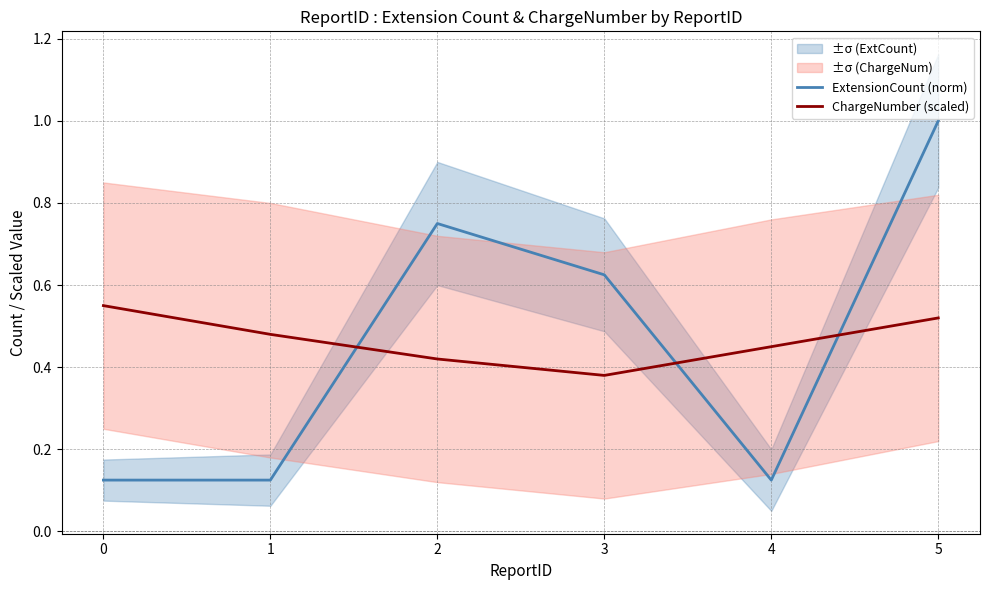

Reading left to right, what are all the values shown in this chart?

ExtensionCount (norm): 0.1	0.1	0.8	0.6	0.1	1.0
ChargeNumber (scaled): 0.6	0.5	0.4	0.4	0.5	0.5